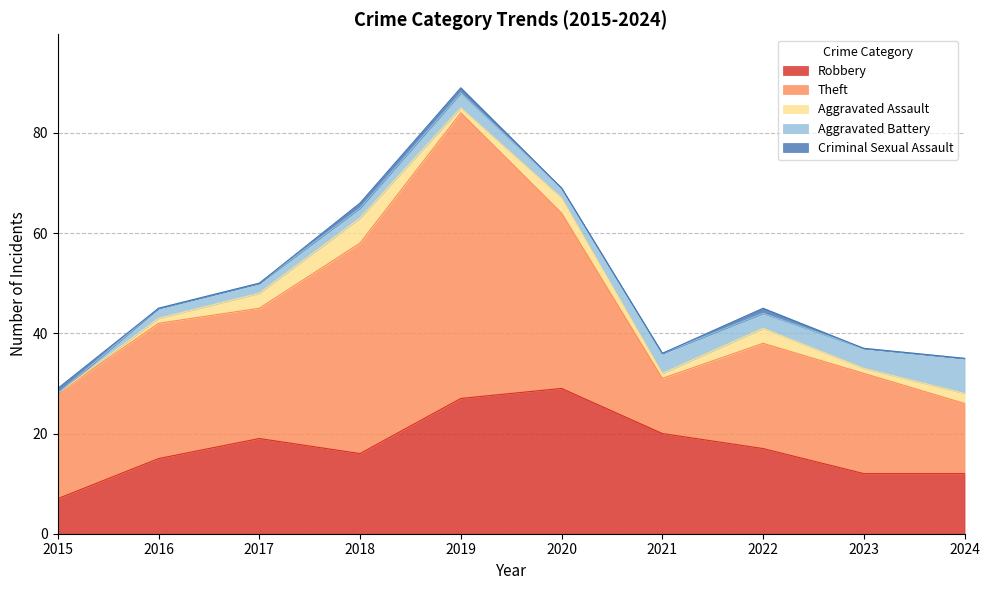

What is the value of the Criminal Sexual Assault point at the 4th from the left?

1